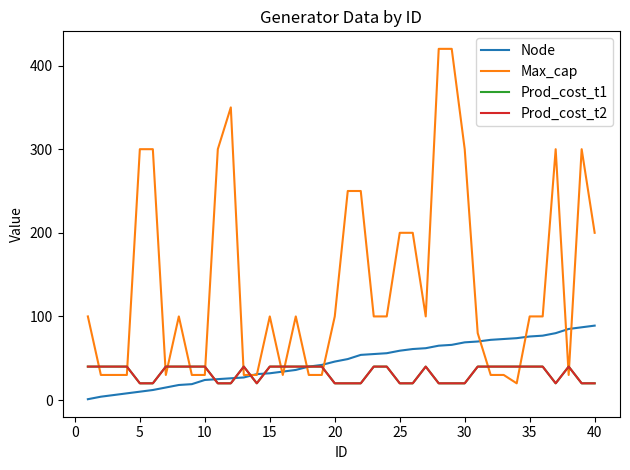

True or false: Prod_cost_t1 and Max_cap cross at least once.

True